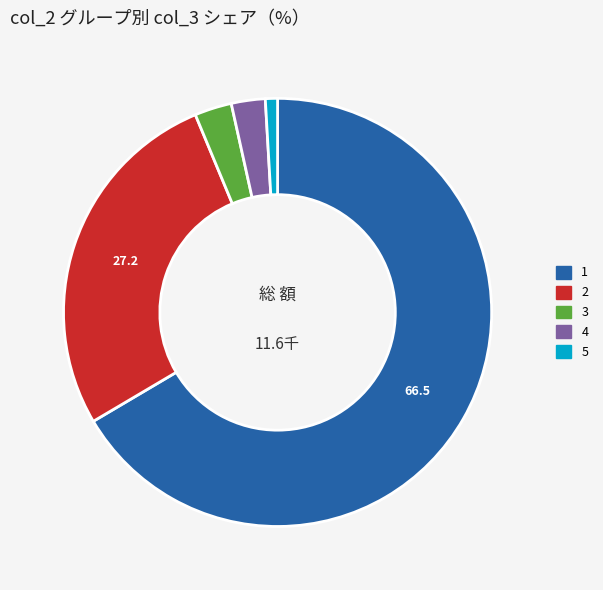

Is there a majority slice in this chart?

Yes